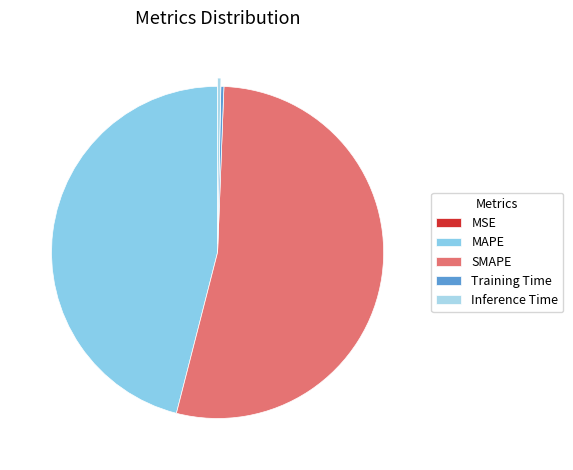

What is the largest slice in the pie chart?

SMAPE